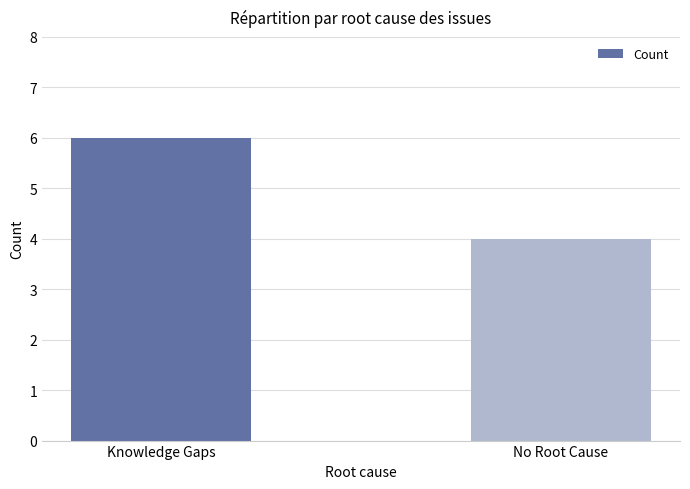

What is the maximum value shown in the chart?

6